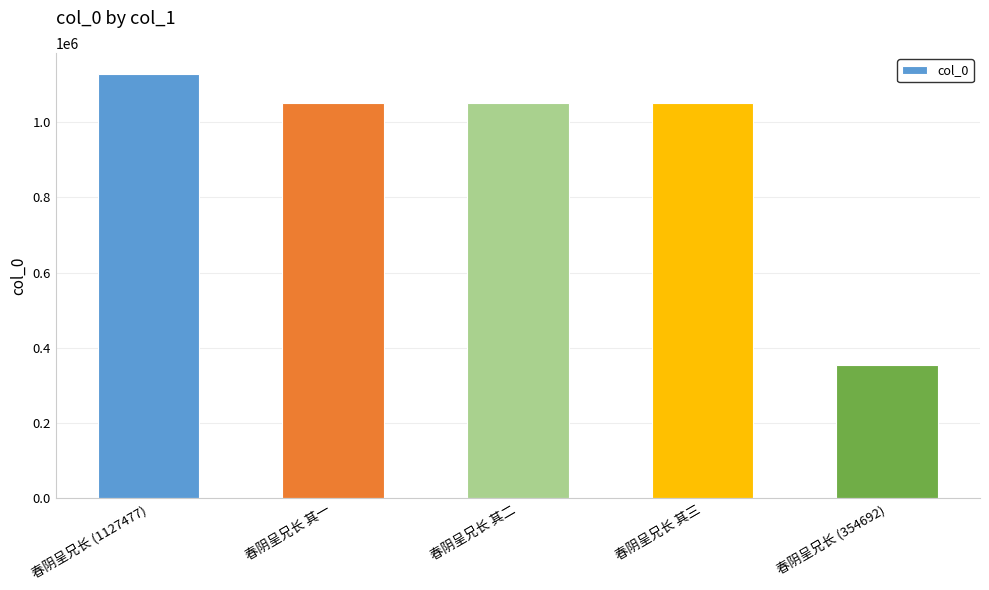

True or false: the data shows 211378 at 春阴呈兄长 其三.

False